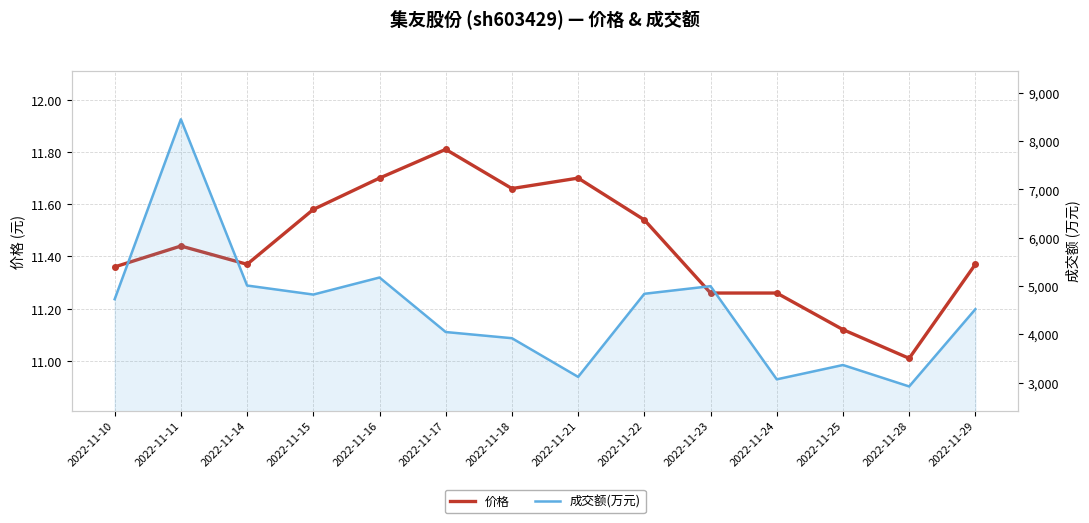

What is the average value of the 价格 series?

11.4